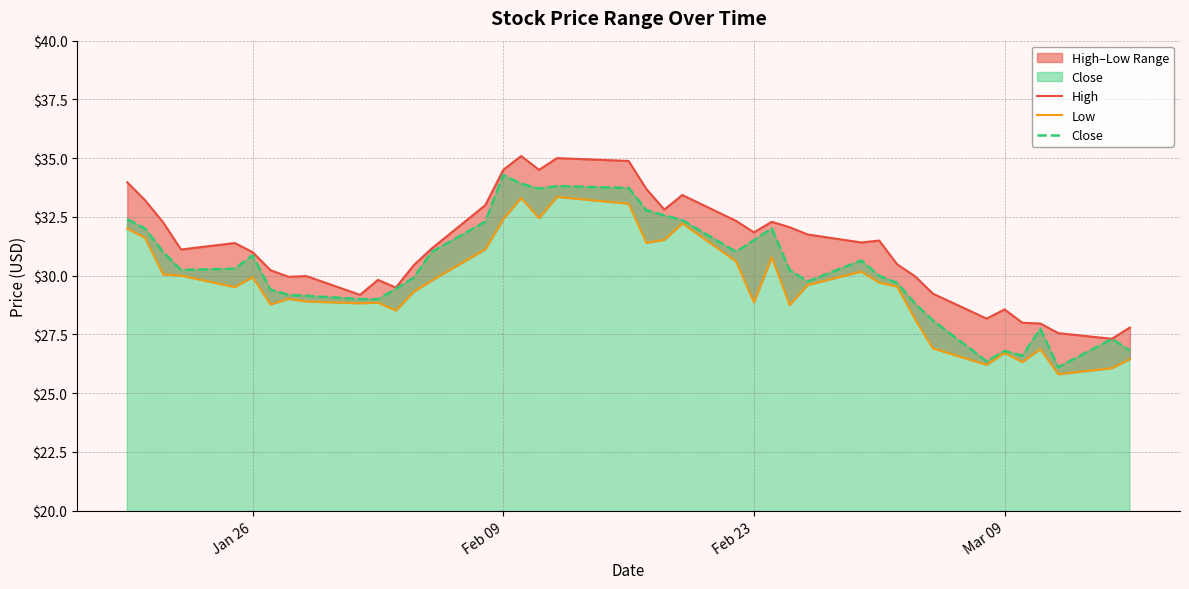

True or false: Low and Close cross at least once.

False